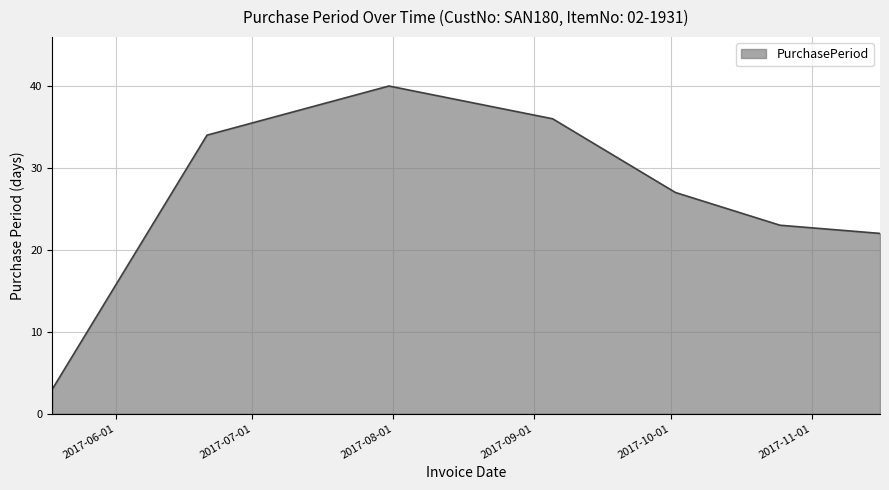

What is the difference between the second highest and second lowest values?

14